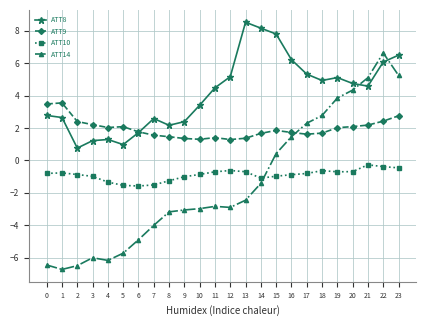

Rank the series by their maximum value, from lowest to highest.

ATT10, ATT9, ATT14, ATT8